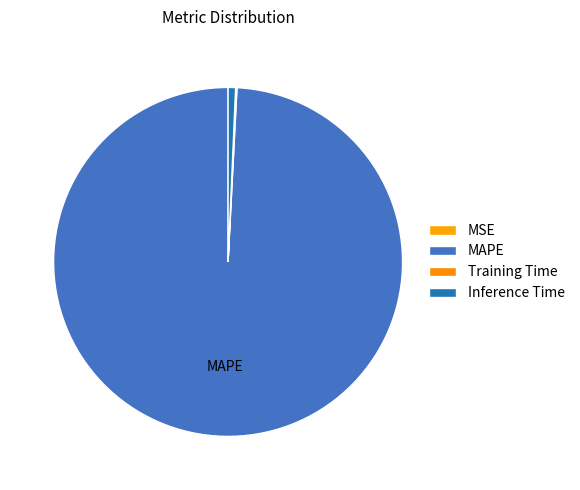

The Training Time slice represents 10% of the pie. True or false?

False